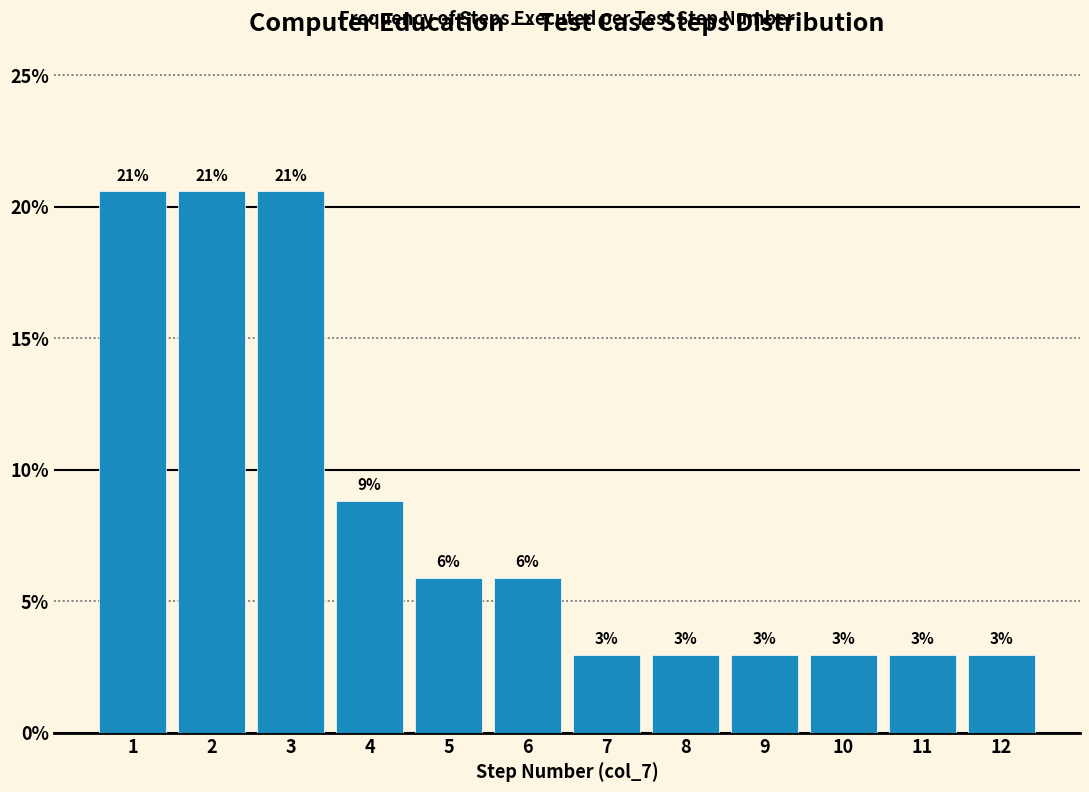

How many bars are there in total?

12